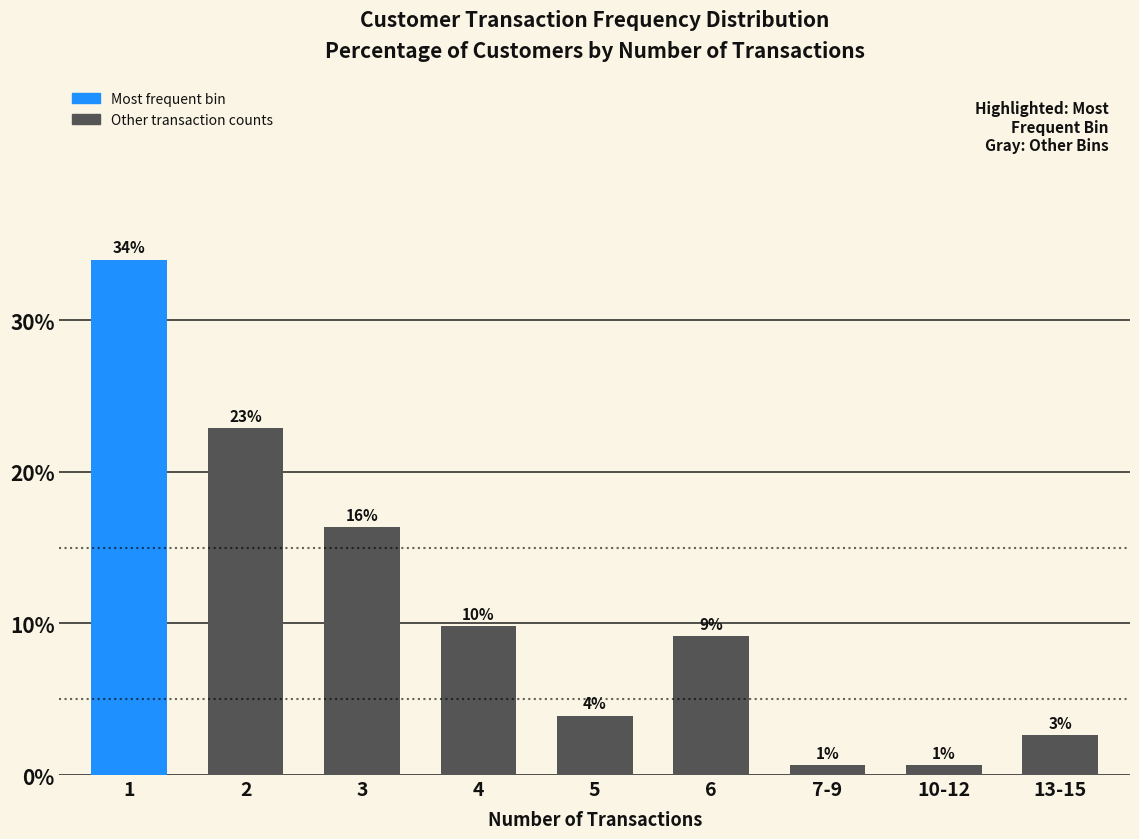

What is the approximate value at 3?

16.3